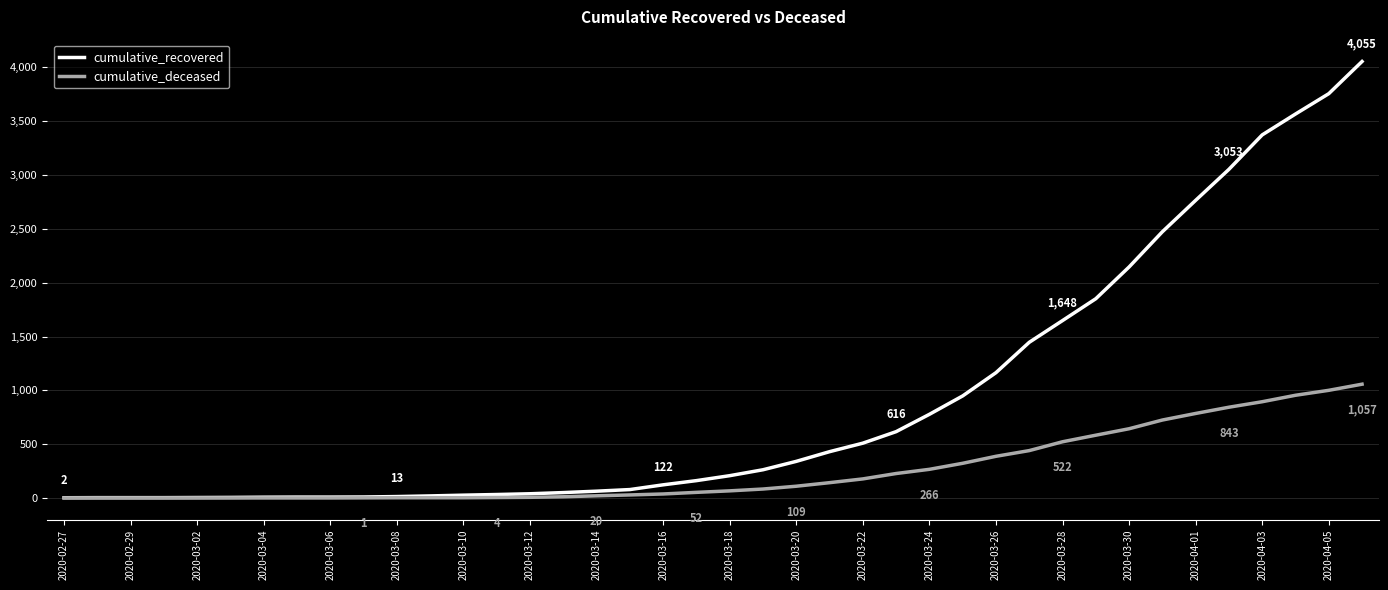

Which series has the largest range (max minus min)?

cumulative_recovered